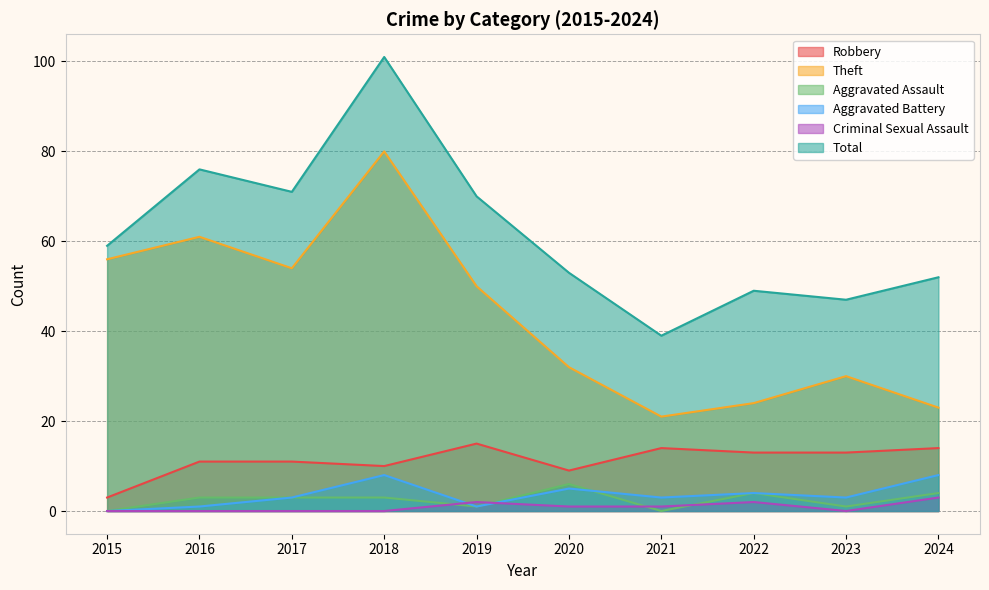

Reading right to left, what are all the values shown in this chart?

Robbery: 14	13	13	14	9	15	10	11	11	3
Theft: 23	30	24	21	32	50	80	54	61	56
Aggravated Assault: 4	1	4	0	6	1	3	3	3	0
Aggravated Battery: 8	3	4	3	5	1	8	3	1	0
Criminal Sexual Assault: 3	0	2	1	1	2	0	0	0	0
Total: 52	47	49	39	53	70	101	71	76	59